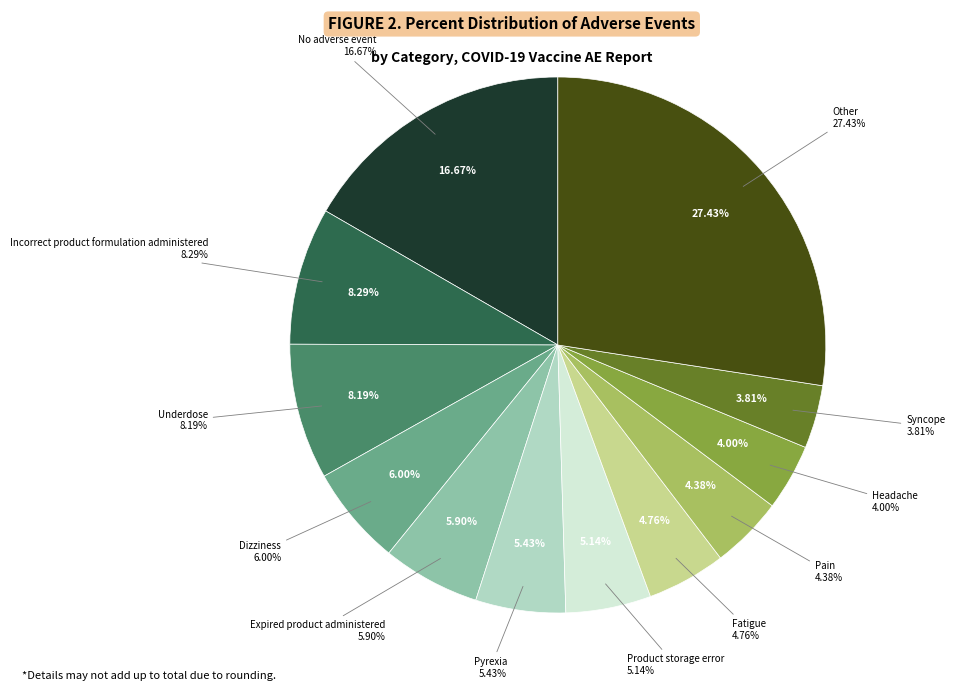

Is it true that Other is 27% of the pie?

True